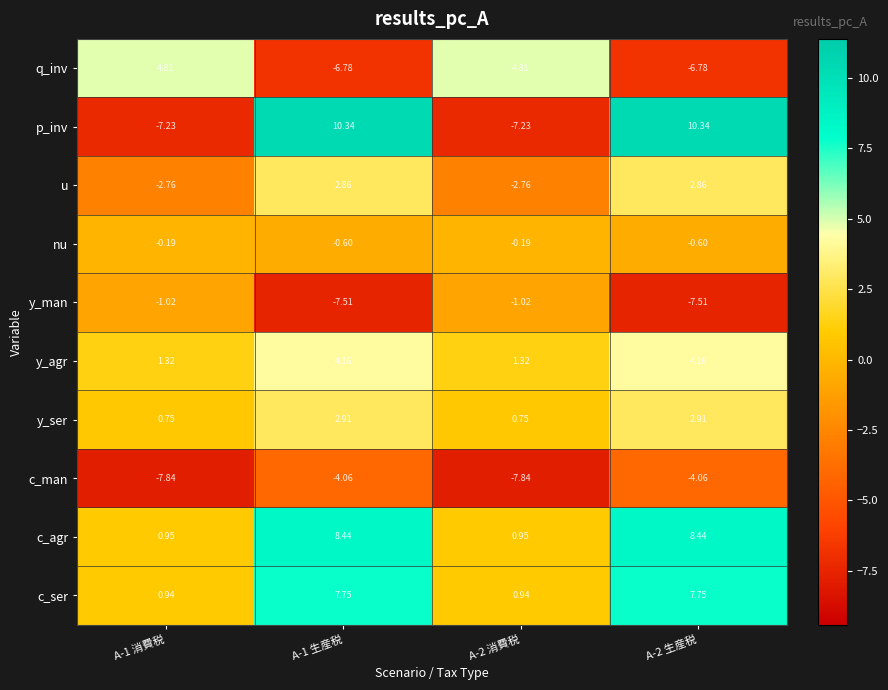

Which series has the largest range (max minus min)?

p_inv